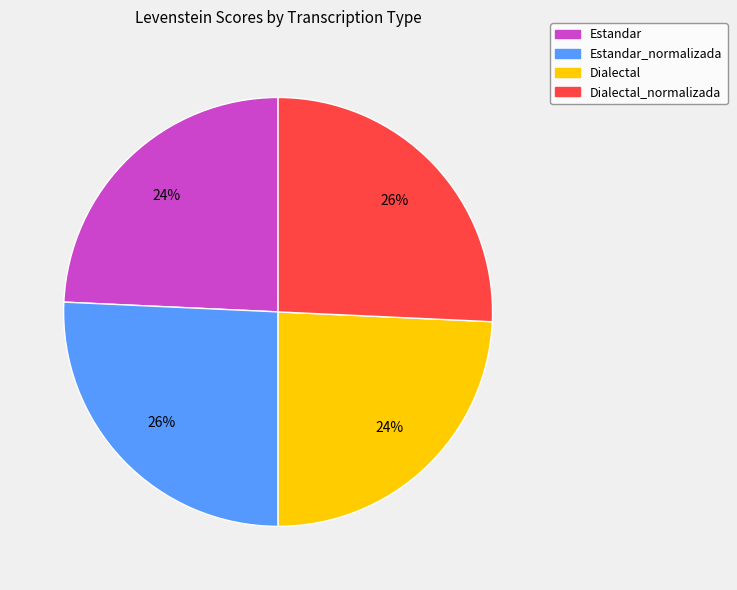

To the nearest percent, what is the average slice percentage?

25%